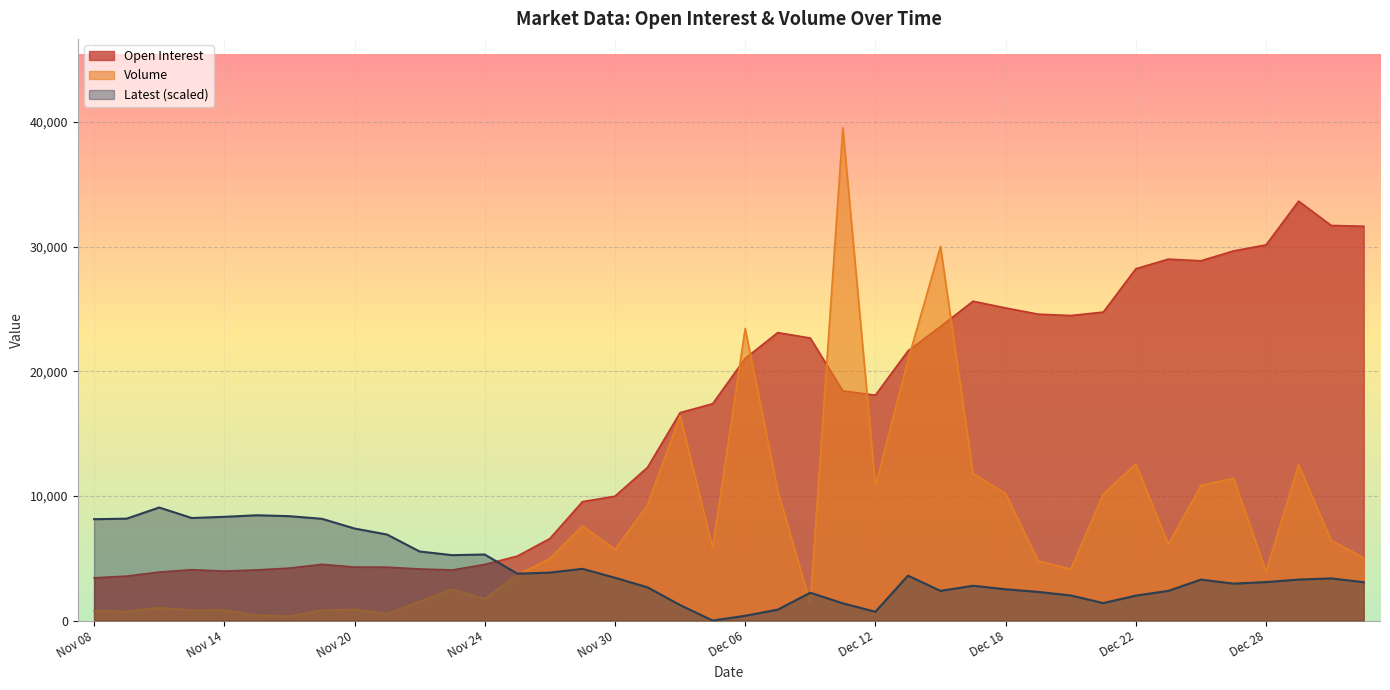

At which label is Latest closest to 4533?

Nov 29